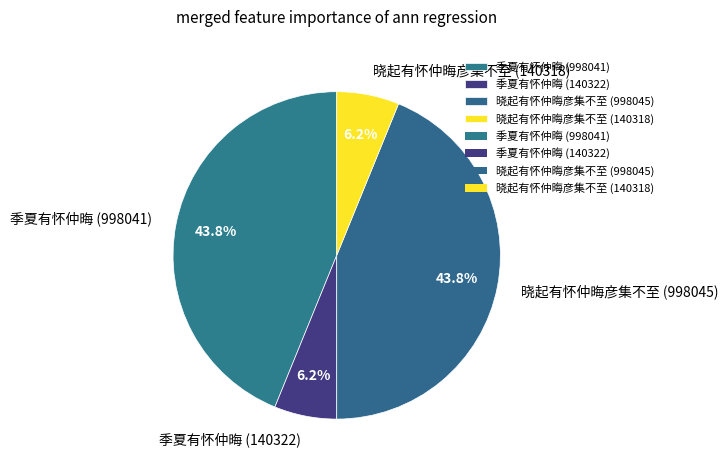

To the nearest percent, what is the combined percentage of 晓起有怀仲晦彦集不至 (998045) and 季夏有怀仲晦 (998041)?

88%